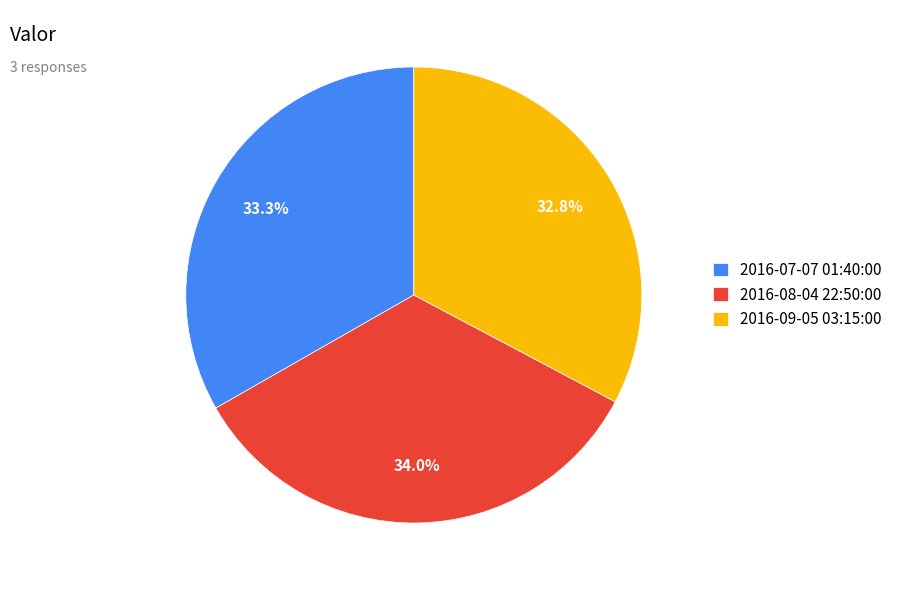

What percentage is the 2016-08-04 22:50:00 slice, to the nearest percent?

34%